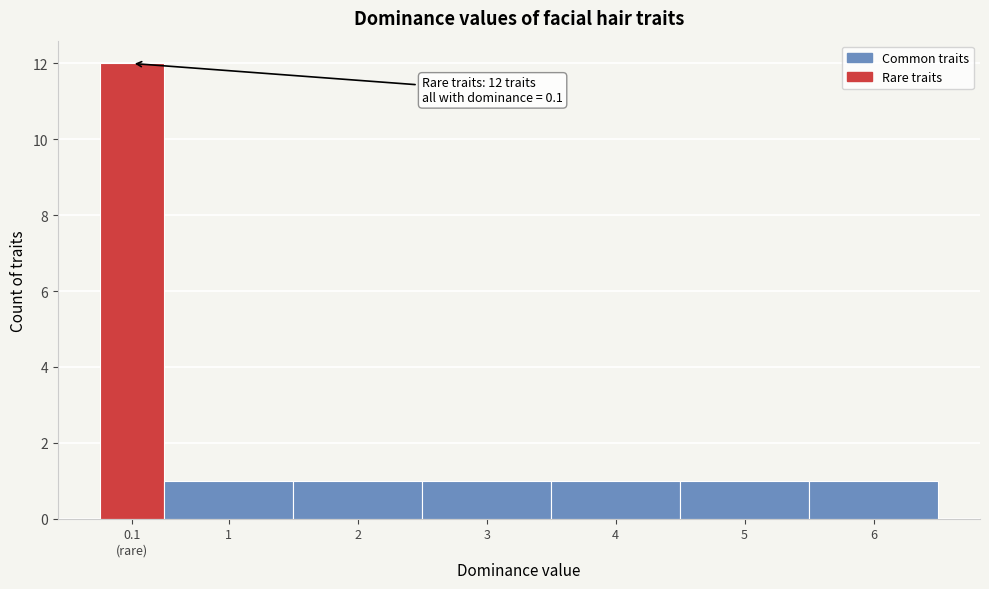

Reading right to left, transcribe all the data shown in this chart.

1	1	1	1	1	1	12